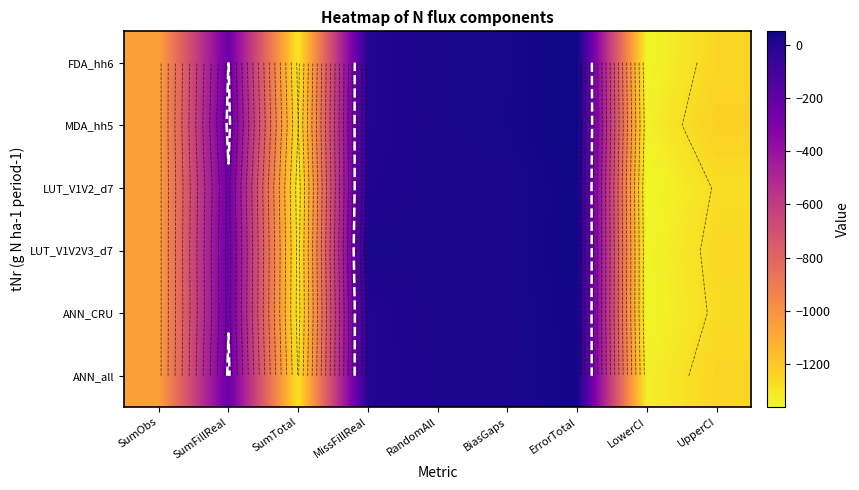

Rank the categories by MDA_hh5 value from highest to lowest.

ErrorTotal, BiasGaps, RandomAll, MissFillReal, SumFillReal, SumObs, UpperCI, SumTotal, LowerCI